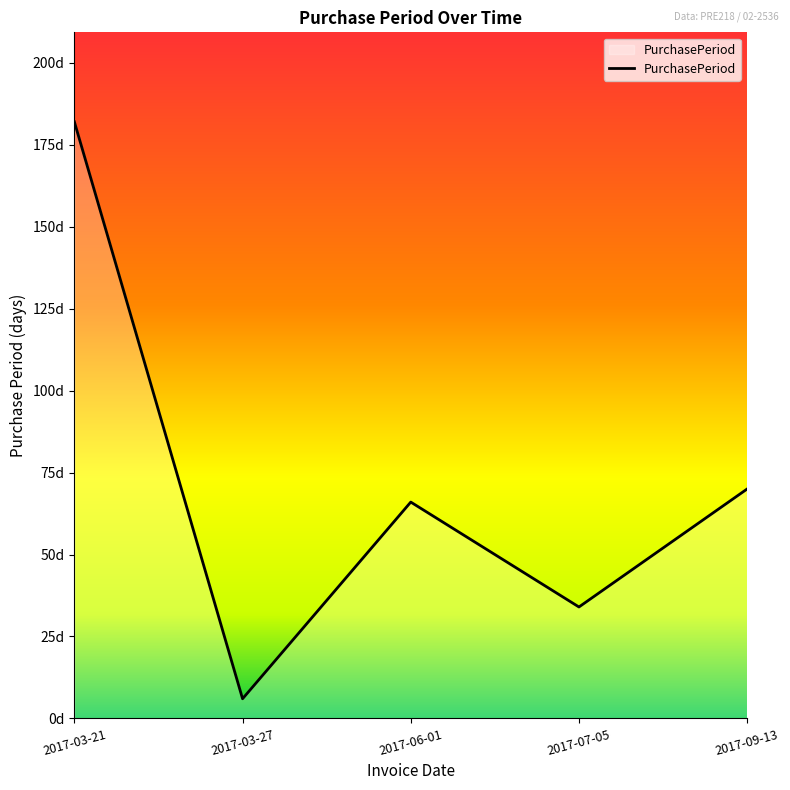

What is the change in value from 2017-06-01 to 2017-09-13?

+4